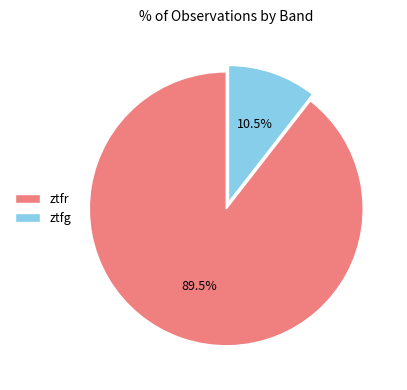

Does any single category account for the majority?

Yes